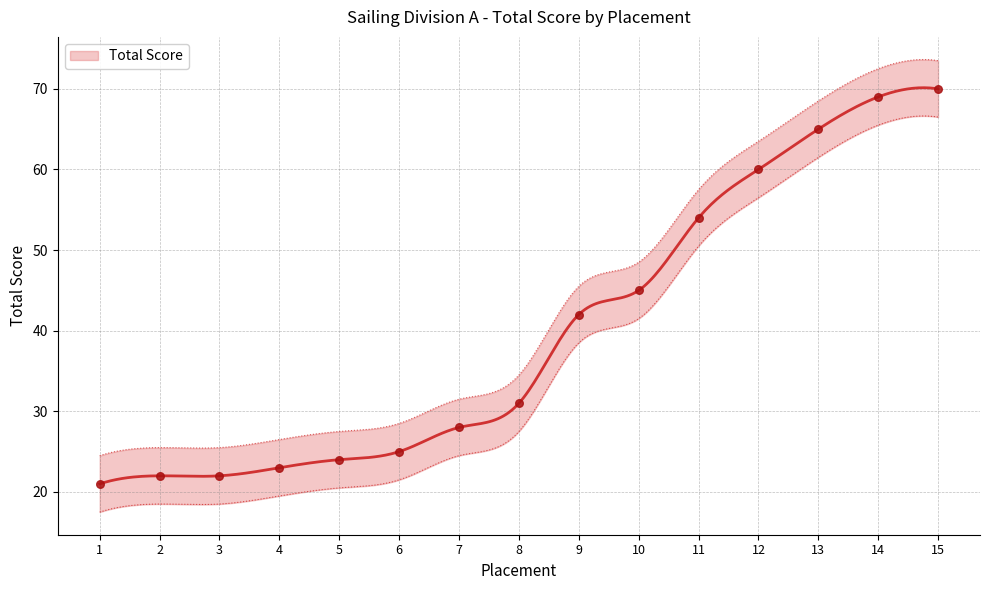

What is the change in value from 5 to 9?

+18